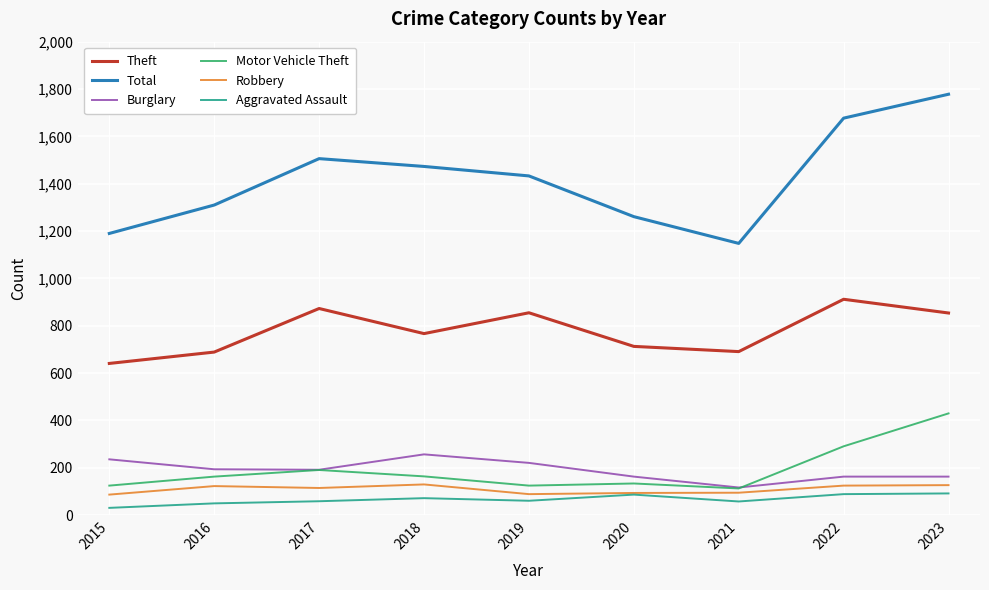

What is the difference between the highest and lowest values at 2022?

1588